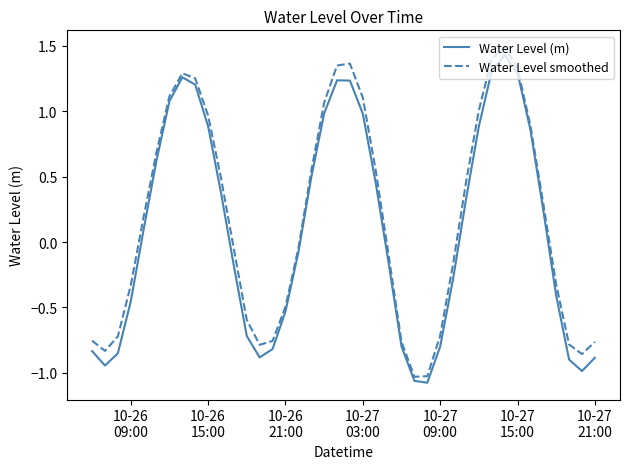

Count the number of data series in this chart.

2